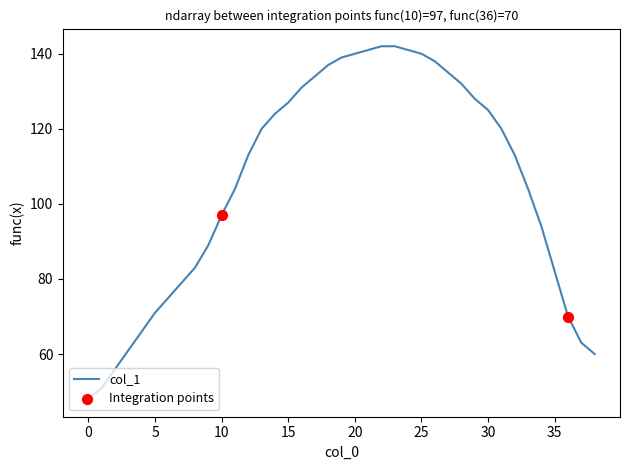

What is the minimum value shown in the chart?

48